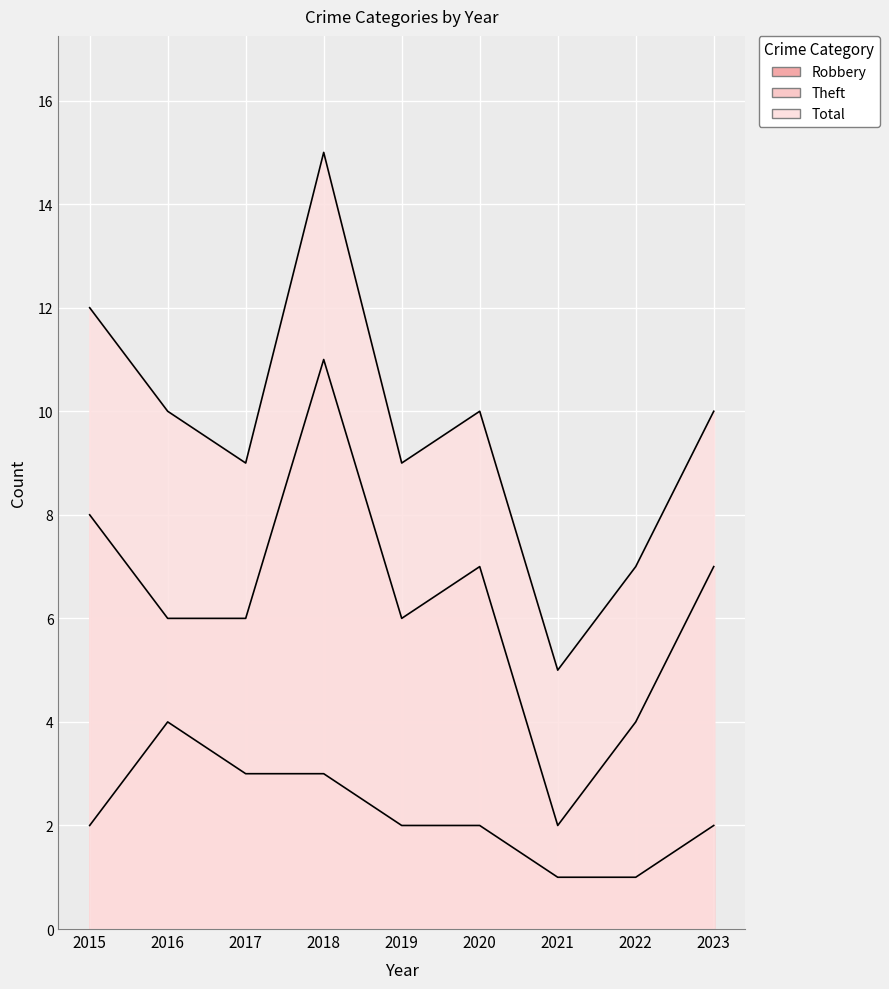

Which category has the lowest value in the Total series?

2021